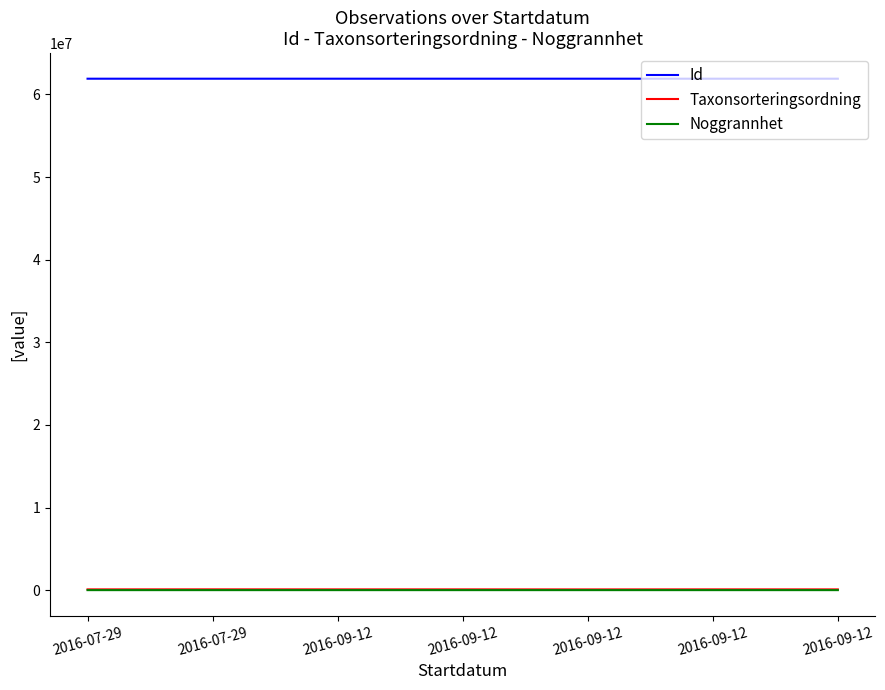

True or false: Noggrannhet and Taxonsorteringsordning cross at least once.

False